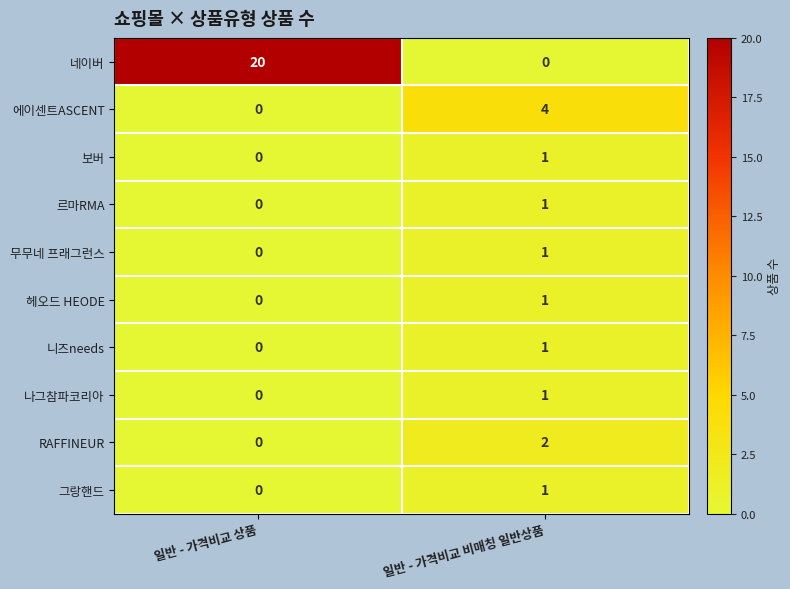

Reading left to right, extract all data points from this chart.

네이버: 20	0
에이센트ASCENT: 0	4
보버: 0	1
르마RMA: 0	1
무무네 프래그런스: 0	1
헤오드 HEODE: 0	1
니즈needs: 0	1
나그참파코리아: 0	1
RAFFINEUR: 0	2
그랑핸드: 0	1